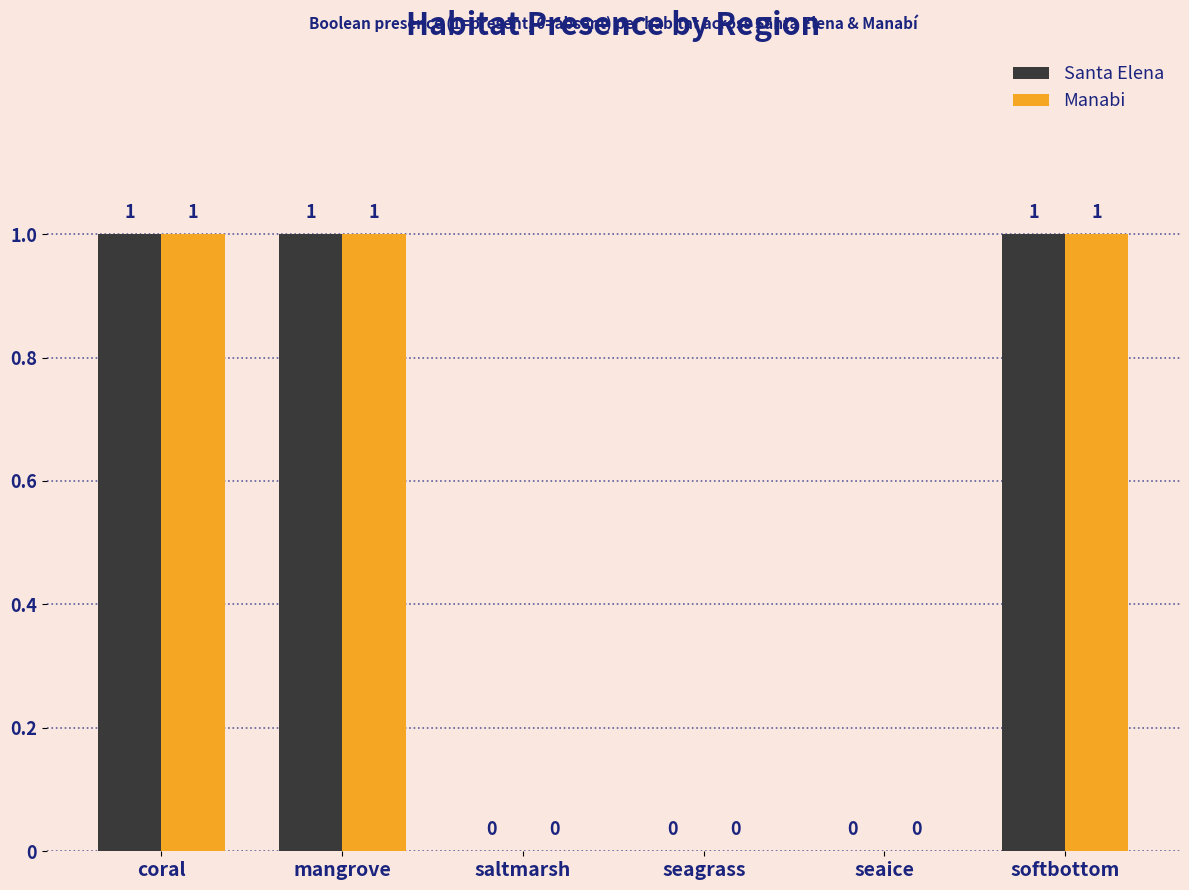

How many categories are shown in the chart?

6